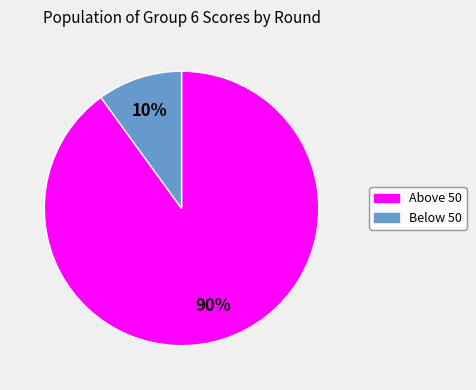

How many segments does this pie chart have?

2